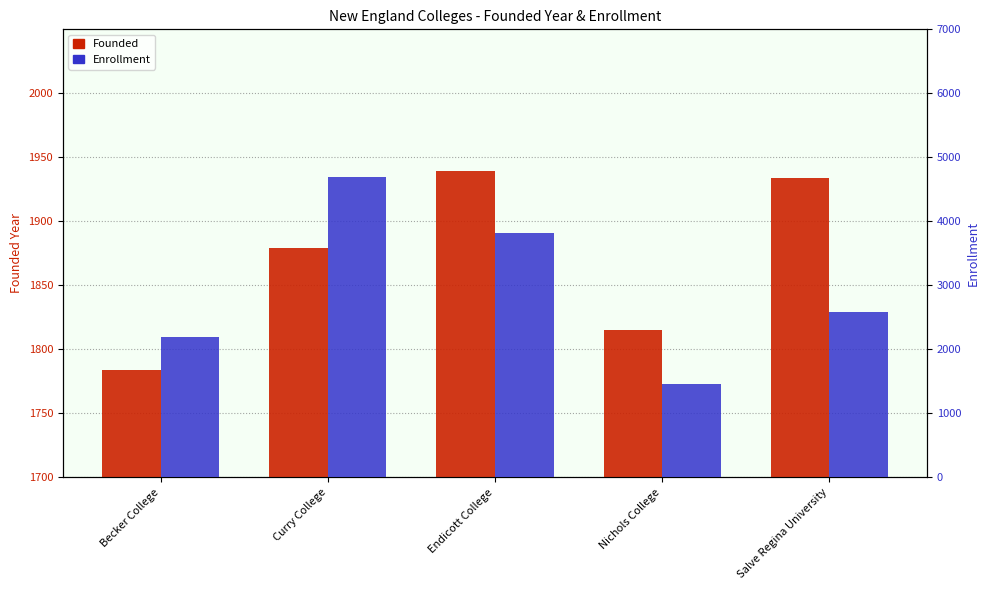

Does the chart contain any negative values?

No